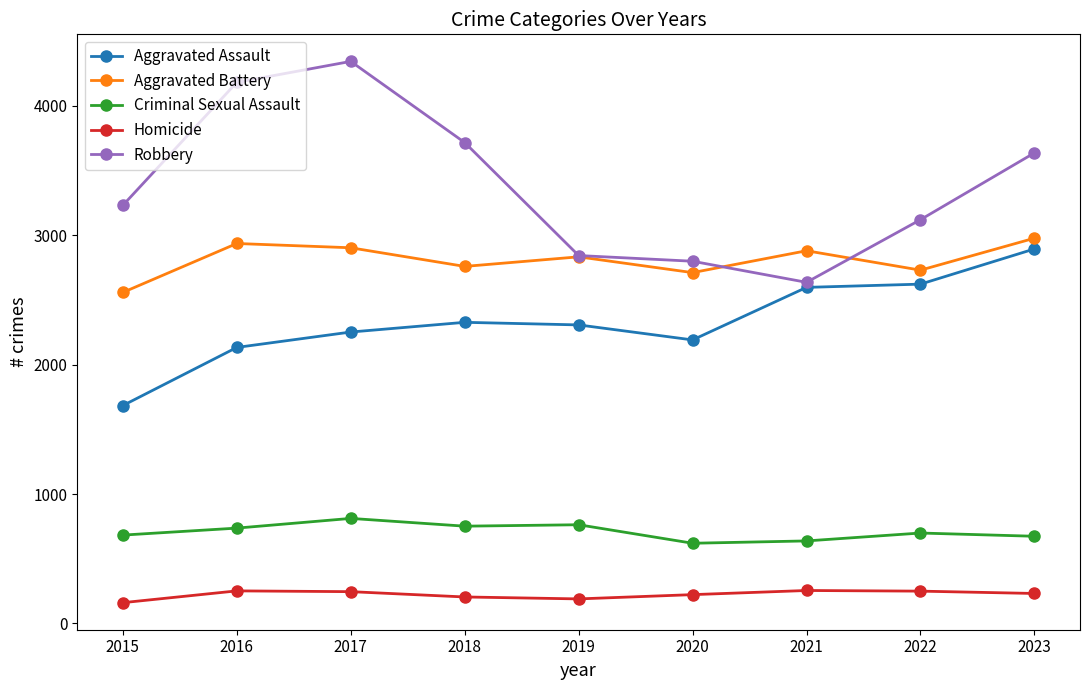

True or false: Robbery has a value of 5081 at 2019.

False